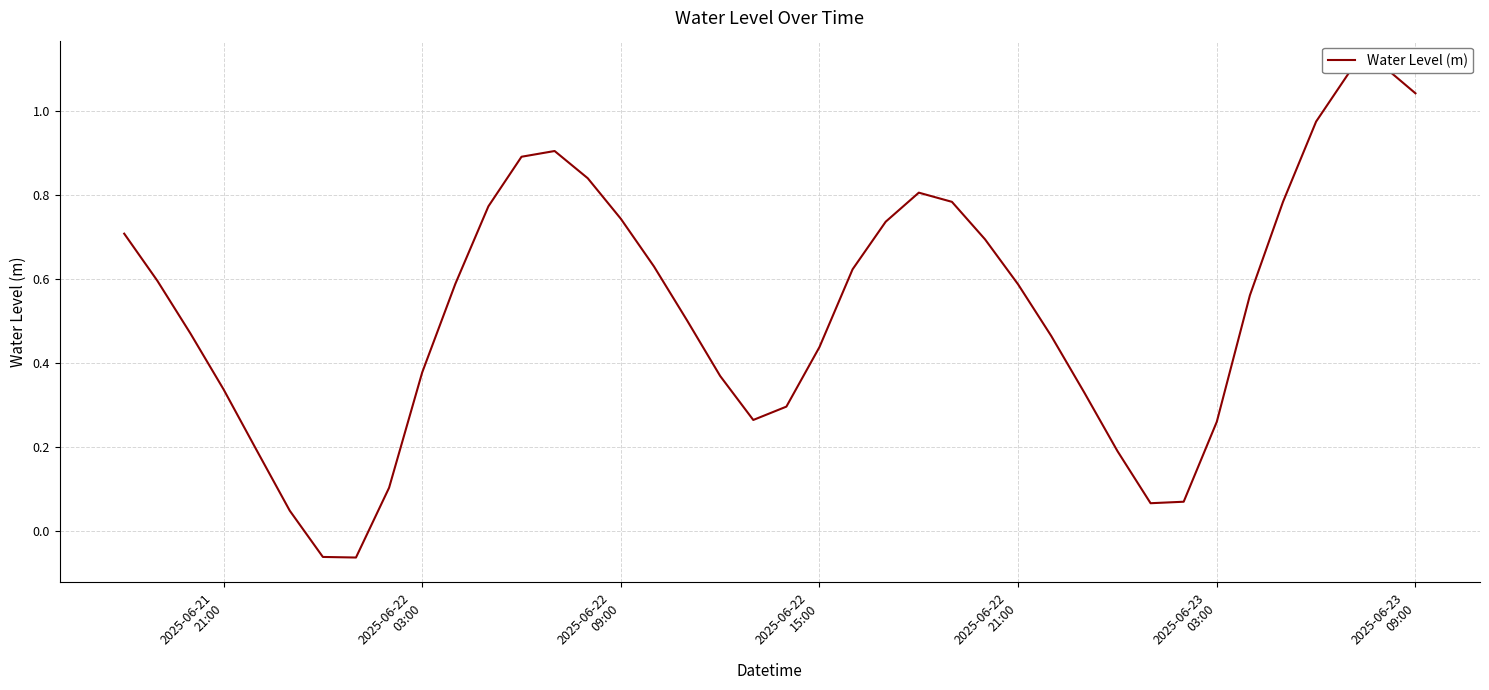

Does the chart have visible grid lines?

Yes